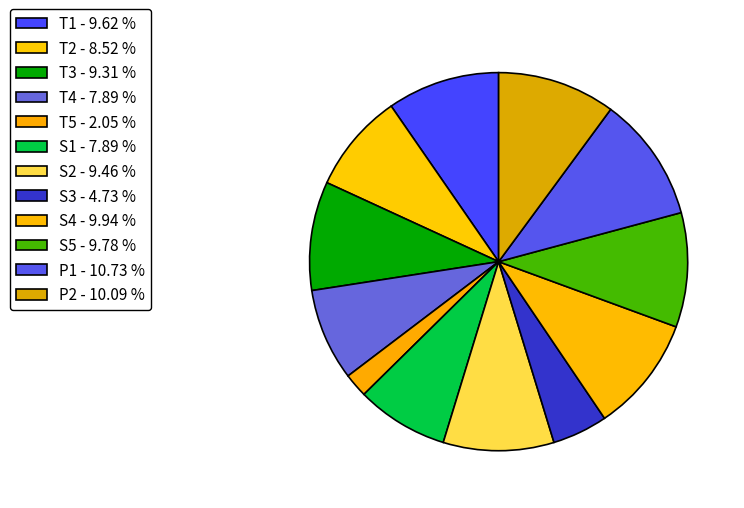

Which slice is the smallest?

T5